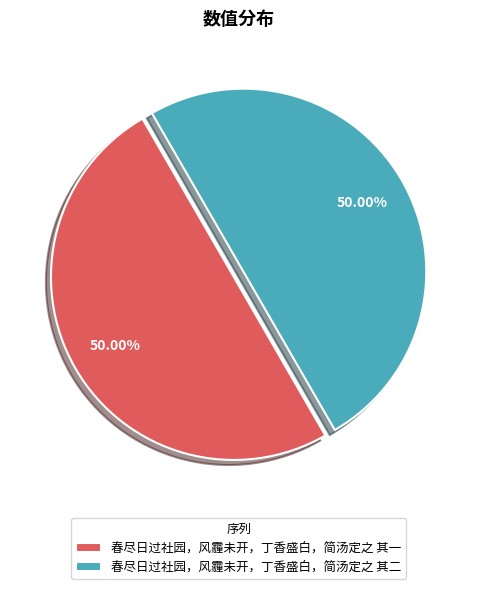

Is the sum of 春尽日过社园，风霾未开，丁香盛白，简汤定之 其一 and 春尽日过社园，风霾未开，丁香盛白，简汤定之 其二 greater than half?

Yes